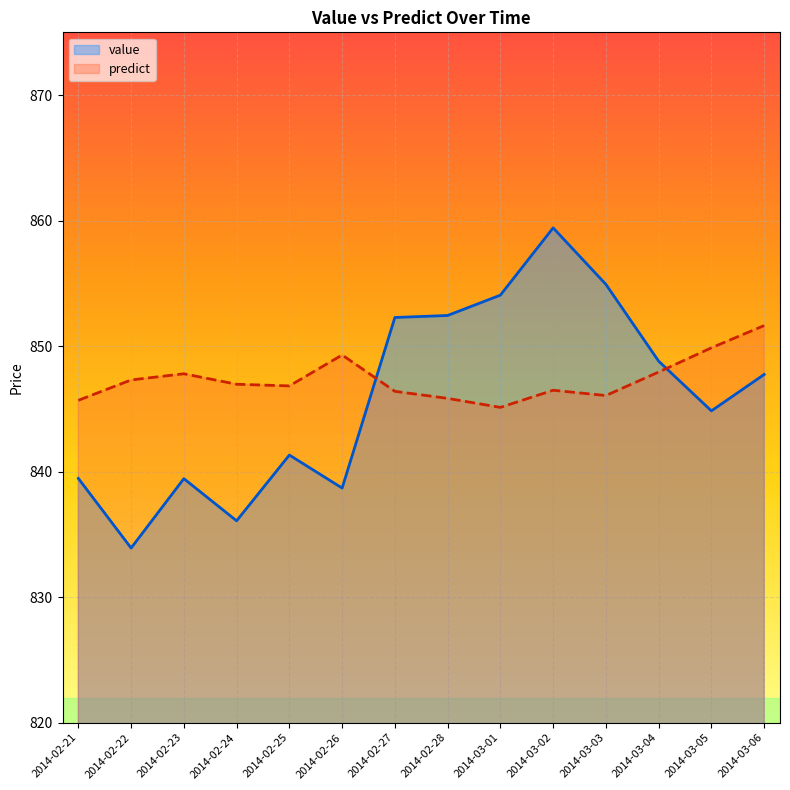

What is the label of the 5th point from the left?

2014-02-25